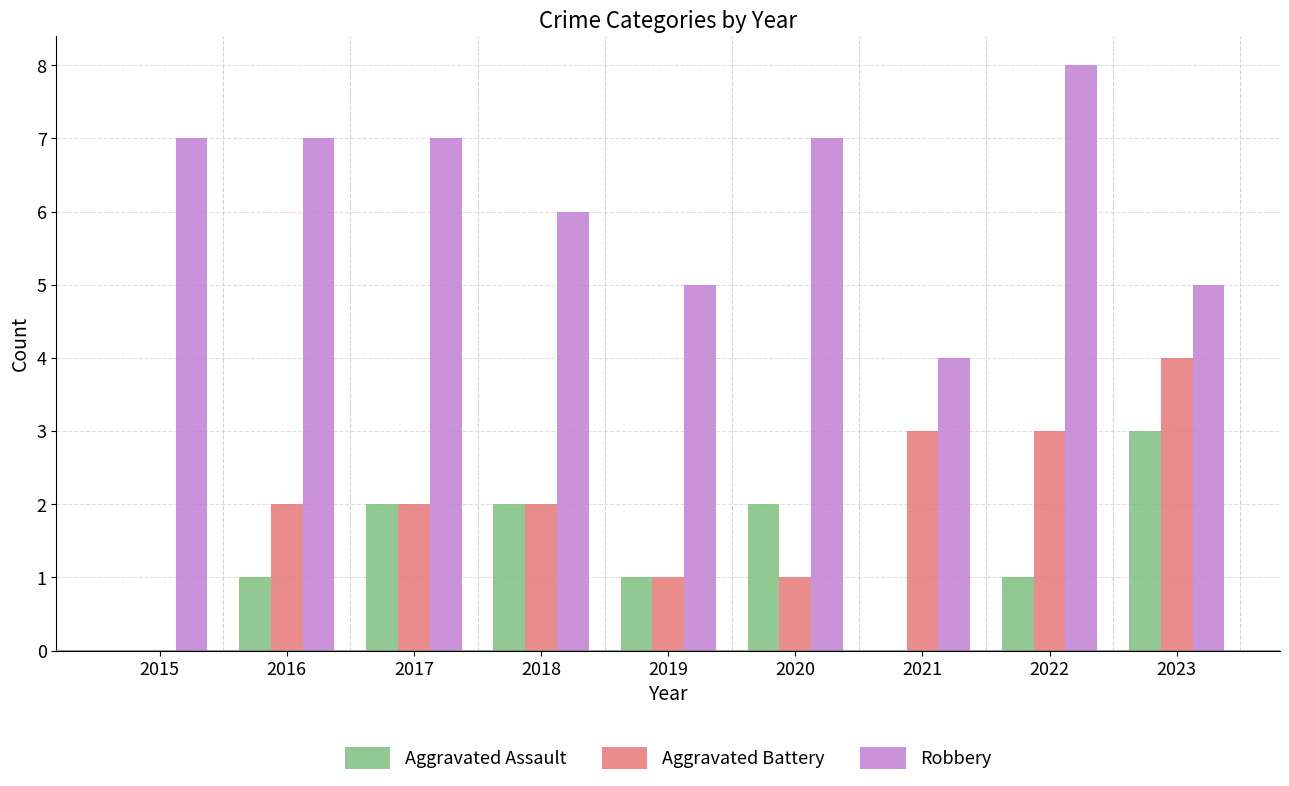

Reading left to right, extract all data points from this chart.

Aggravated Assault: 0	1	2	2	1	2	0	1	3
Aggravated Battery: 0	2	2	2	1	1	3	3	4
Robbery: 7	7	7	6	5	7	4	8	5